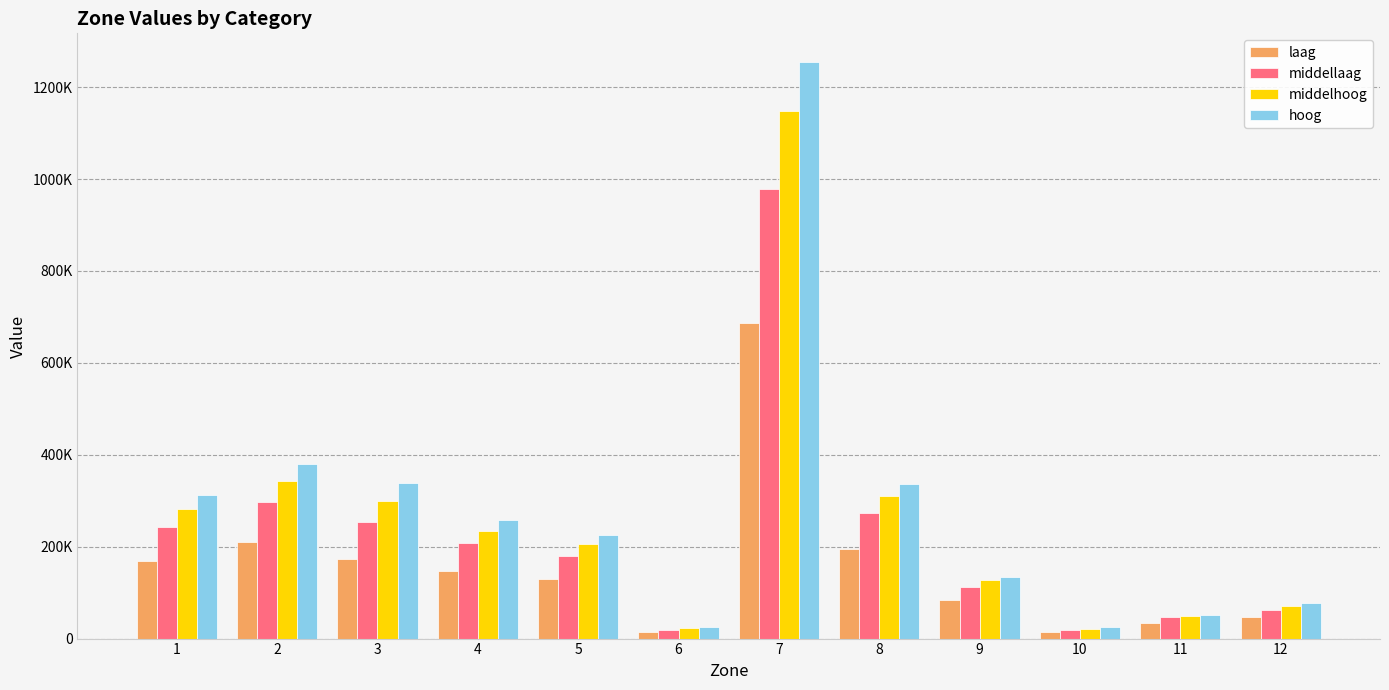

Which has a higher value, 9 or 11?

9